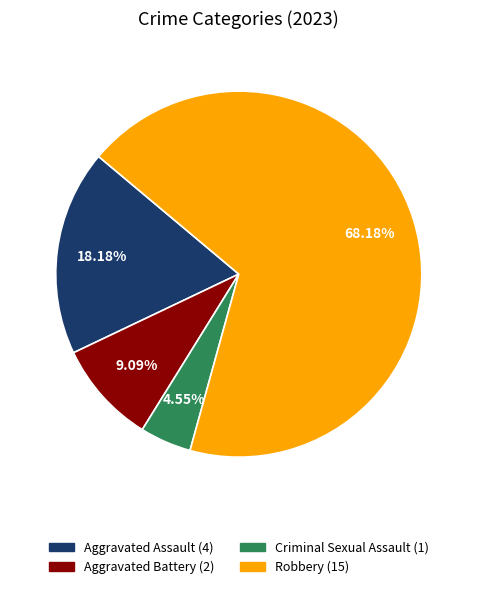

Does Aggravated Battery account for over 50% of the chart?

No